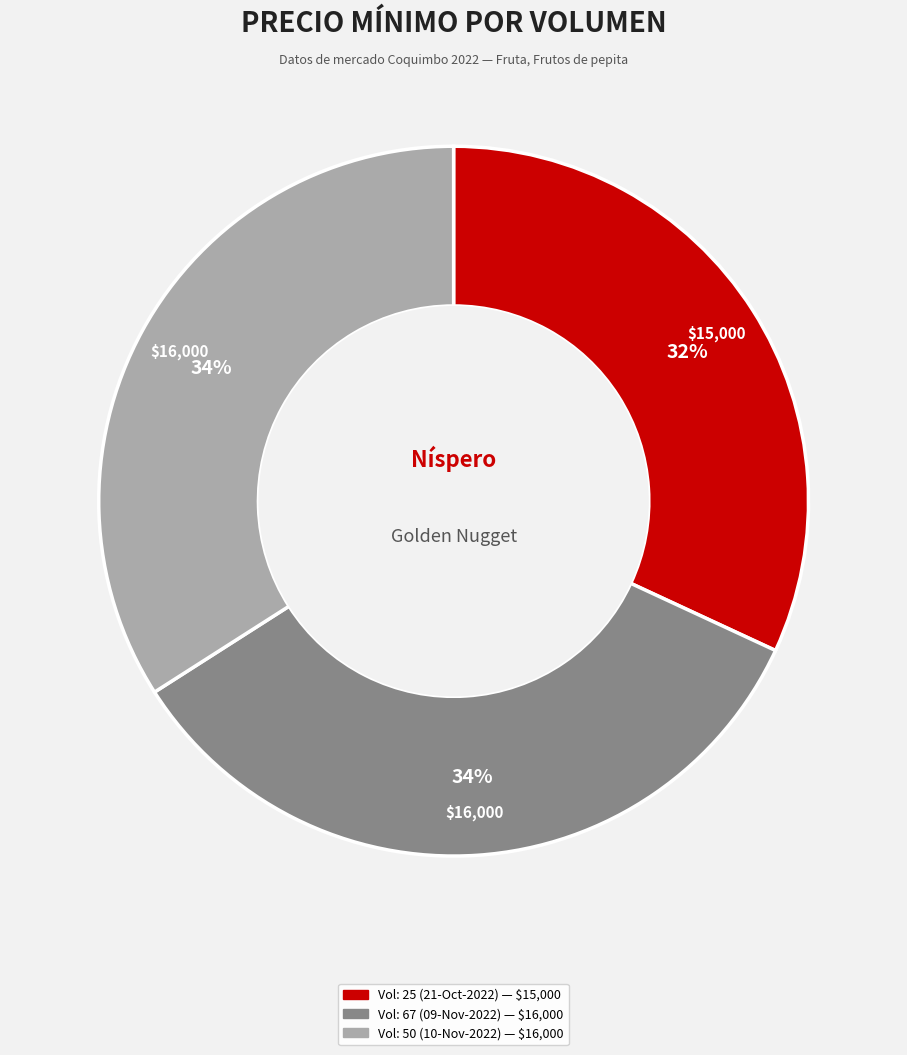

Does any single category account for the majority?

No